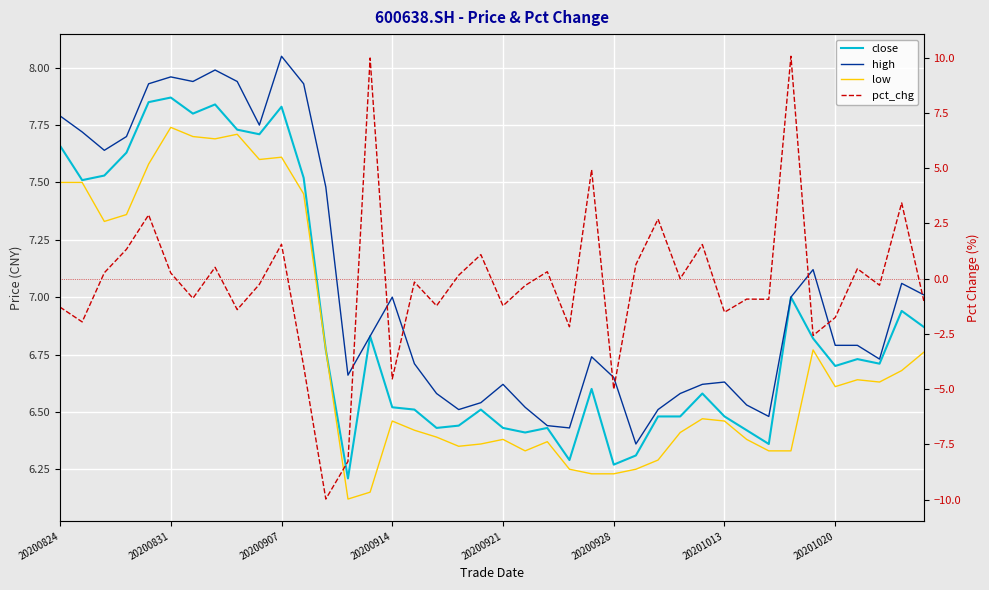

What is the value of the pct_chg point at the 12th from the left?

-4.0